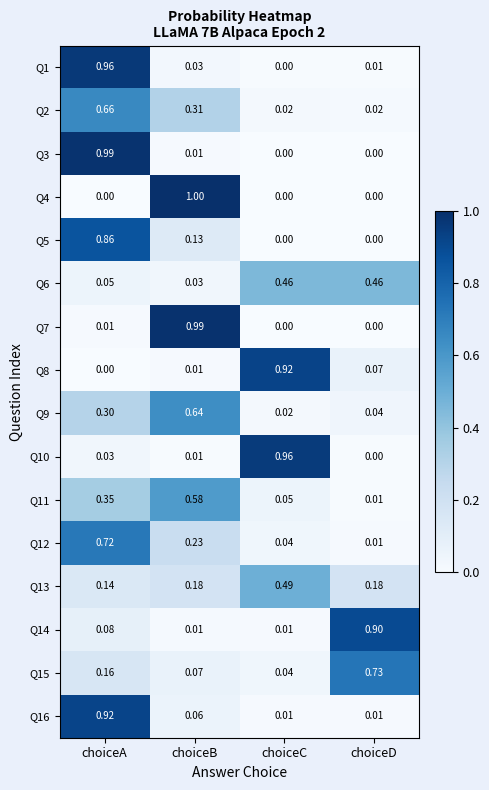

Which series changed the most between choiceA and choiceC?

Q3